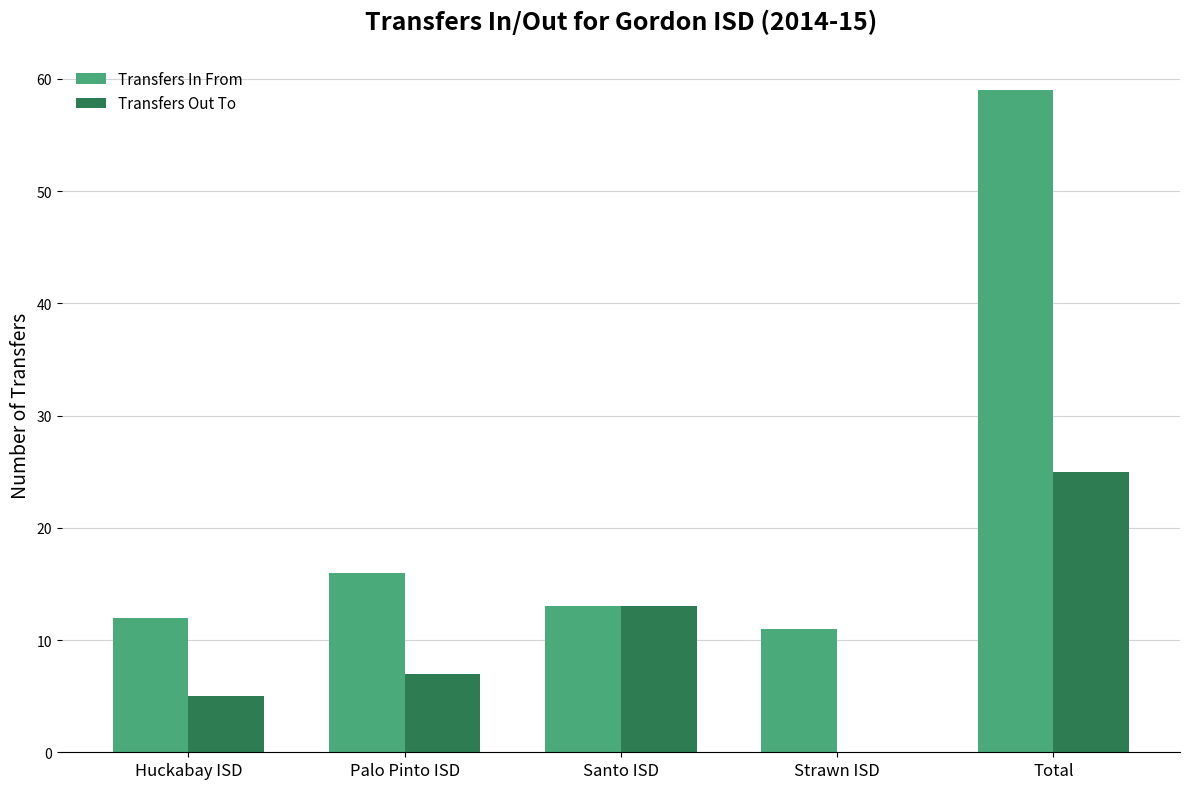

Which series changed the most between Huckabay ISD and Palo Pinto ISD?

Transfers In From